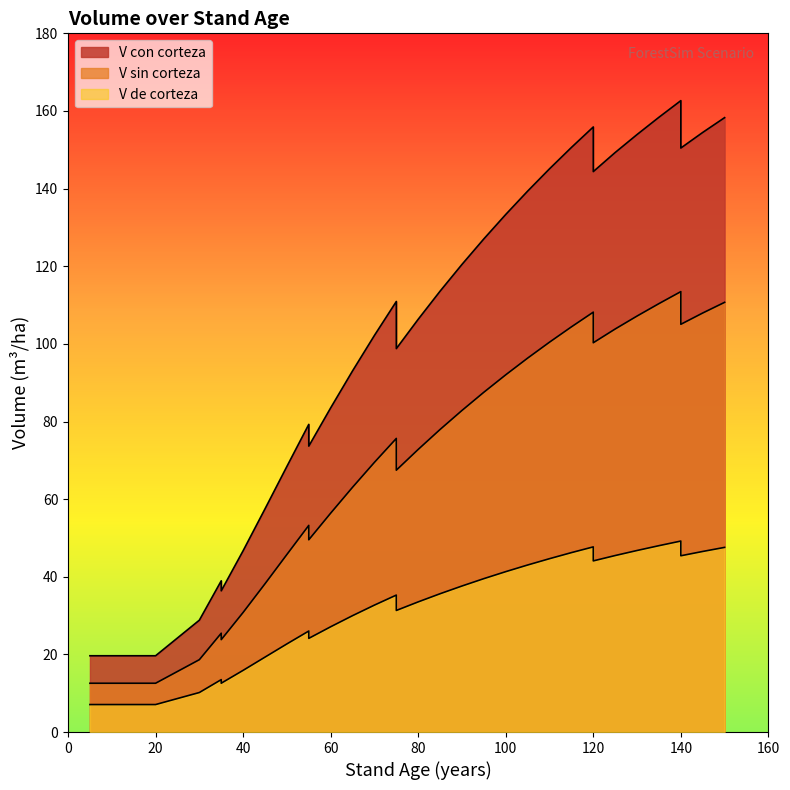

At 135, list the series in order from largest to smallest.

V_con_corteza, V_sin_corteza, V_de_corteza